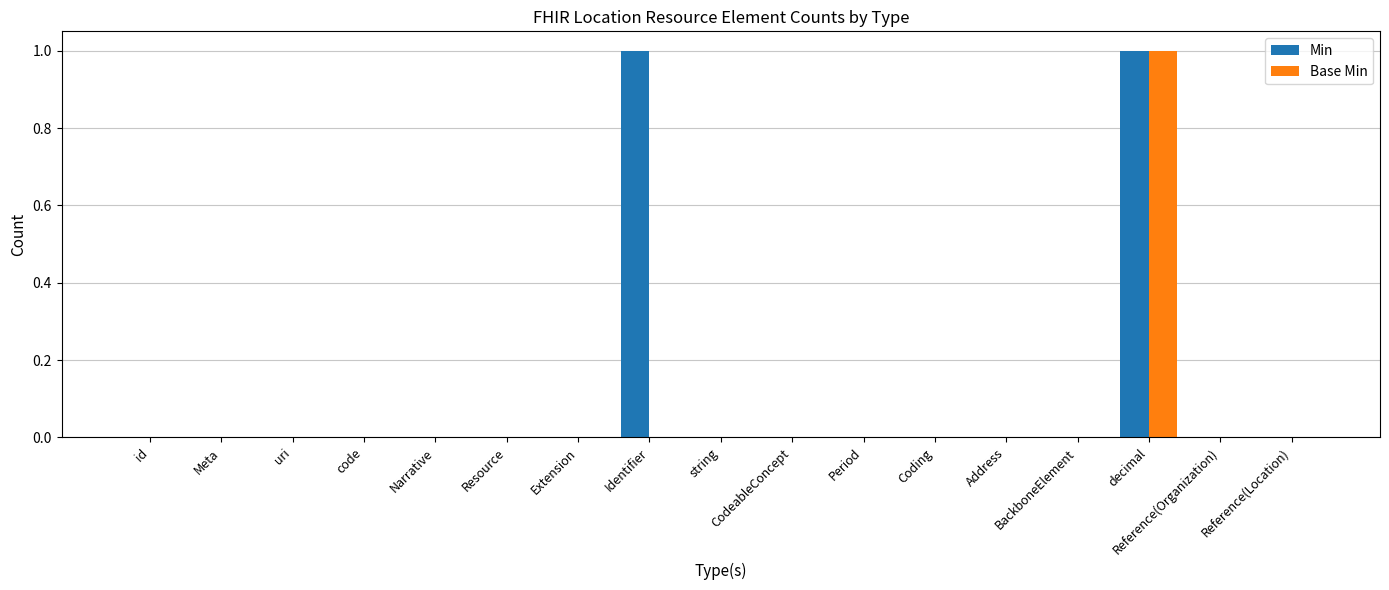

Which series has the largest total across all categories?

Min